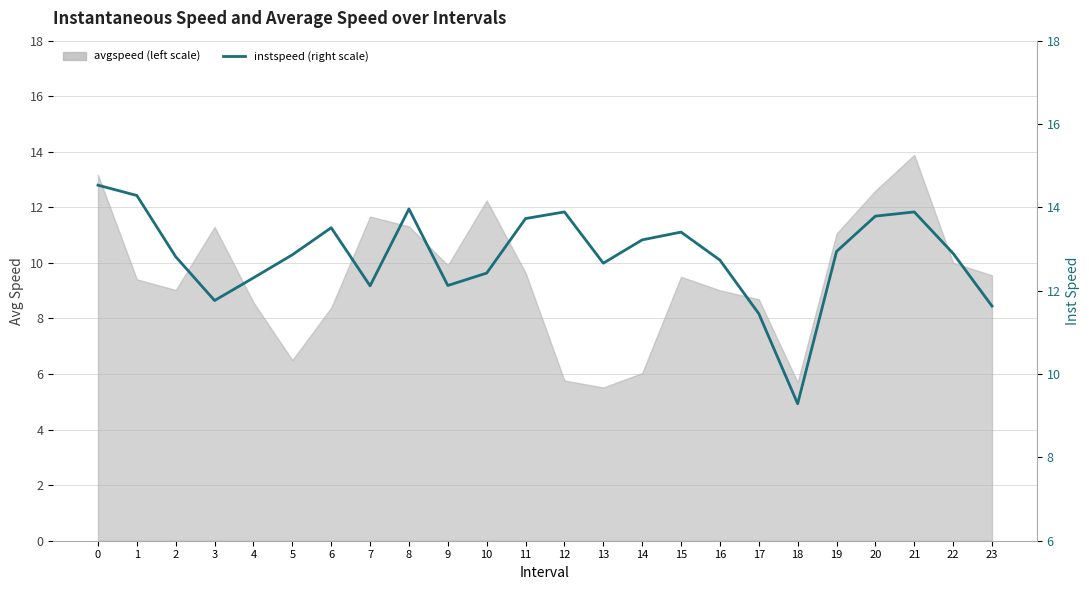

What is the difference between the maximum and minimum values?

5.2